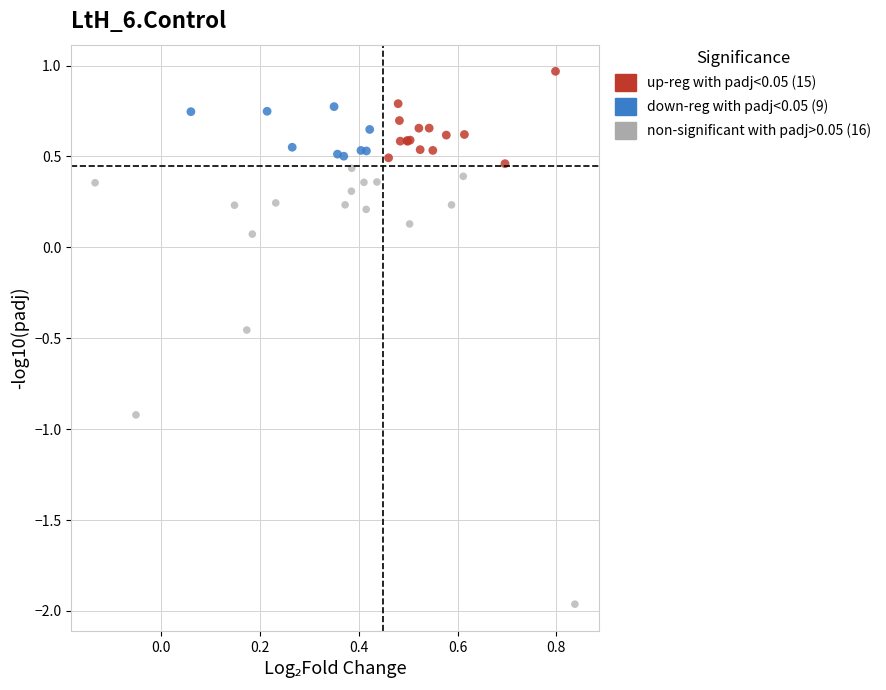

Which series has the widest spread of Y values?

non-significant with padj>0.05 (16)